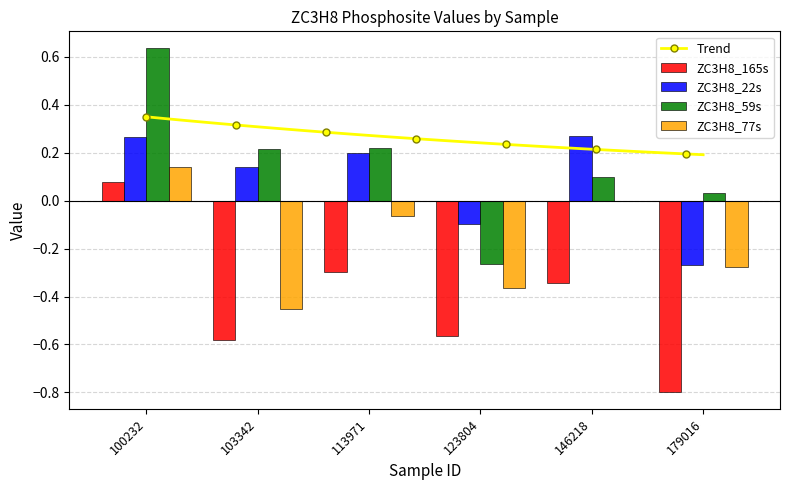

How many bars are there in total?

24